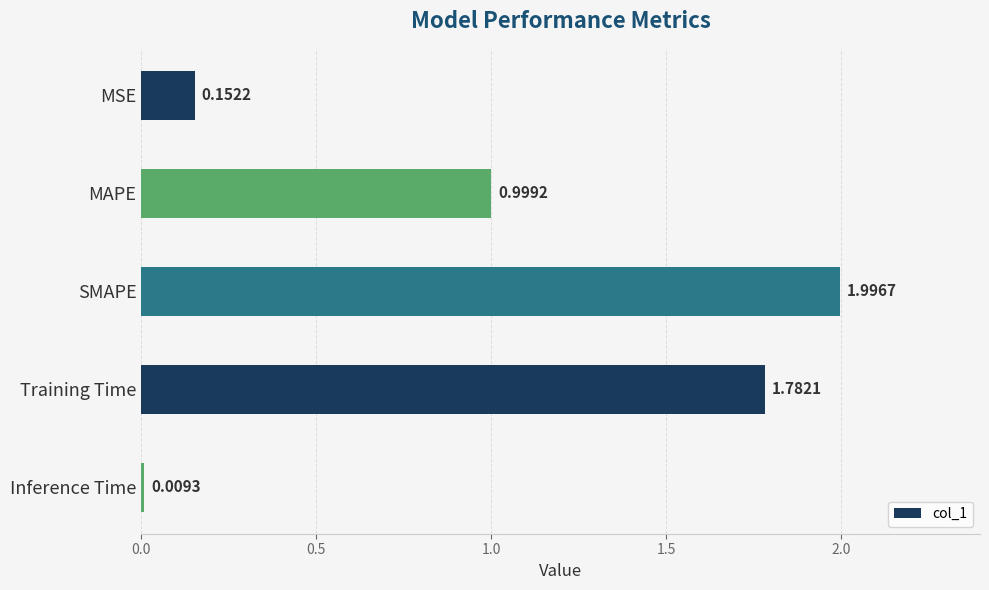

What is the difference between the maximum and minimum values?

2.0